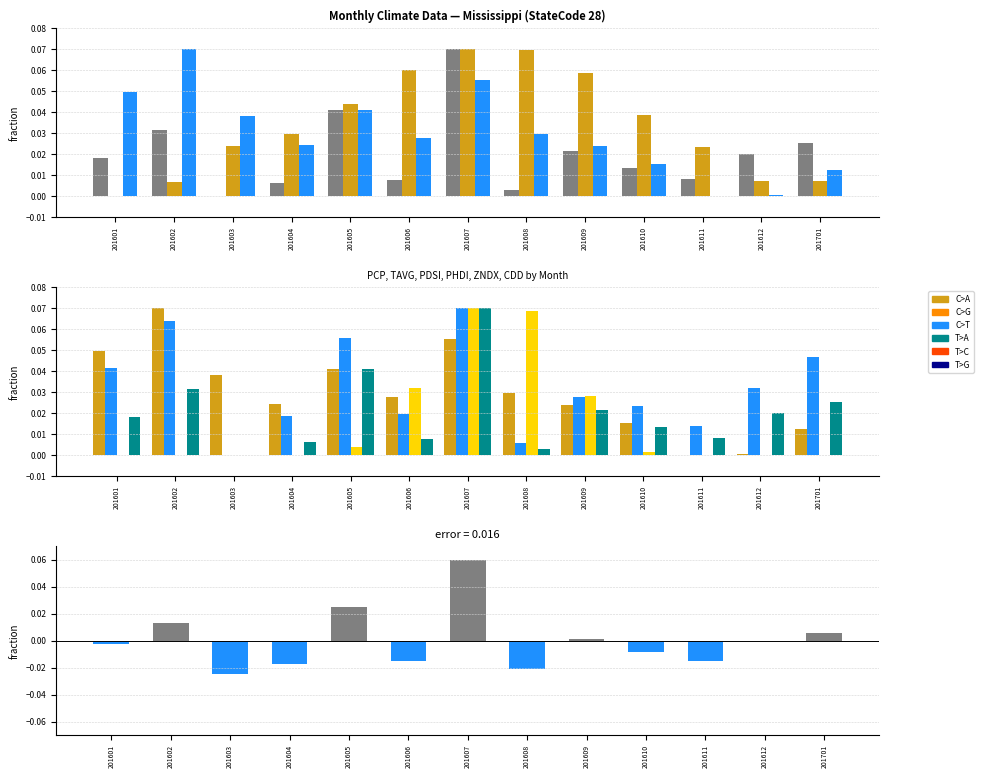

The value of TAVG at 201606 is 0.0. True or false?

False